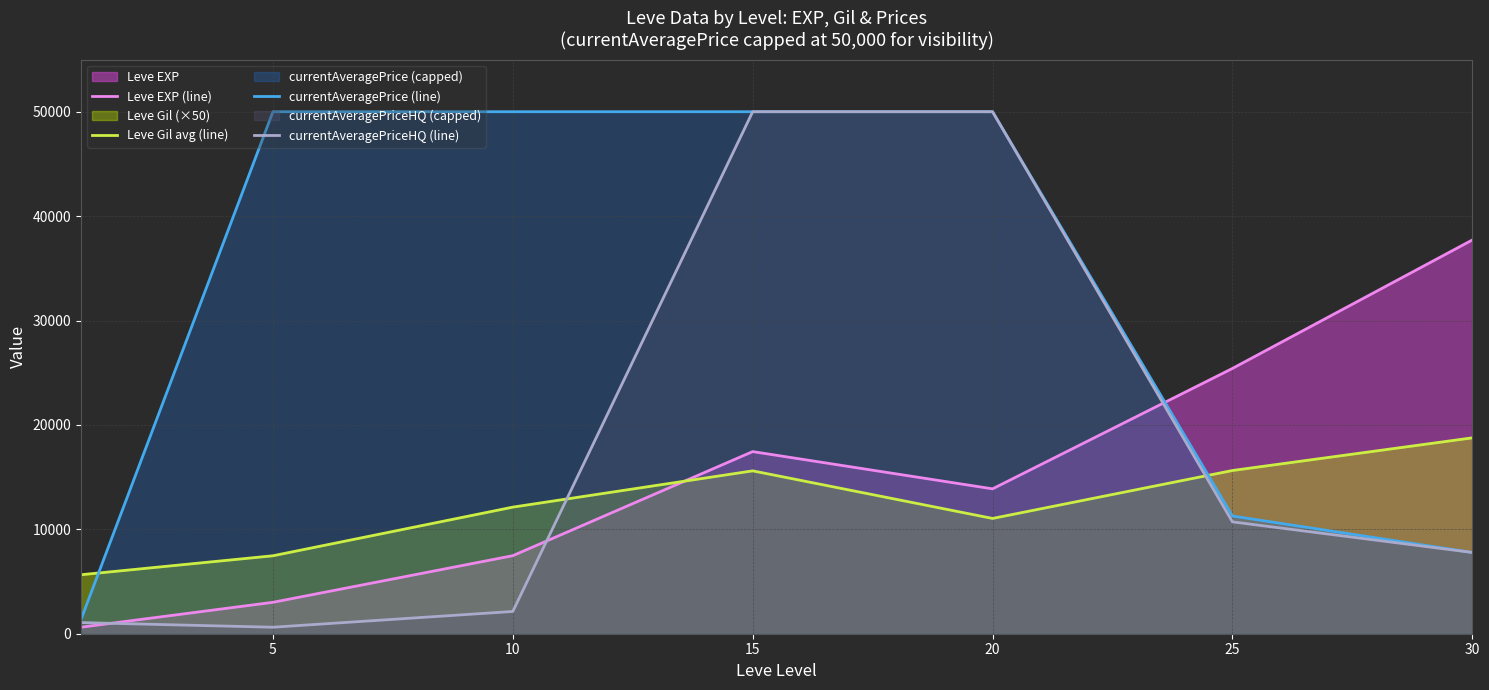

How many values in the currentAveragePriceHQ (line) series are below 7782?

3